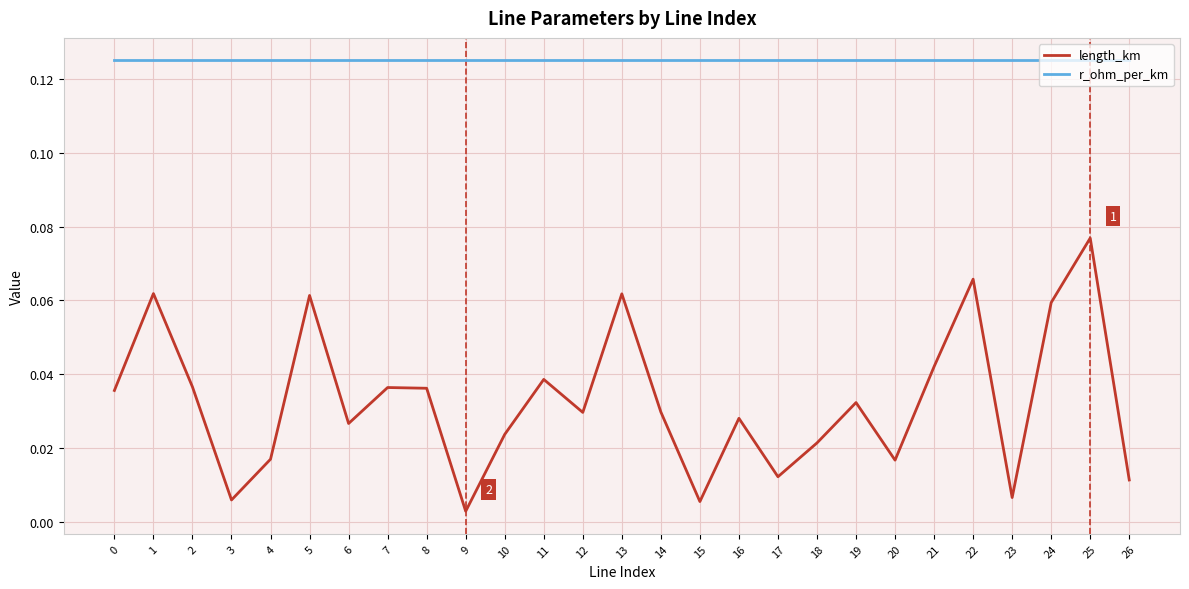

What is the sum of all r_ohm_per_km values?

3.4